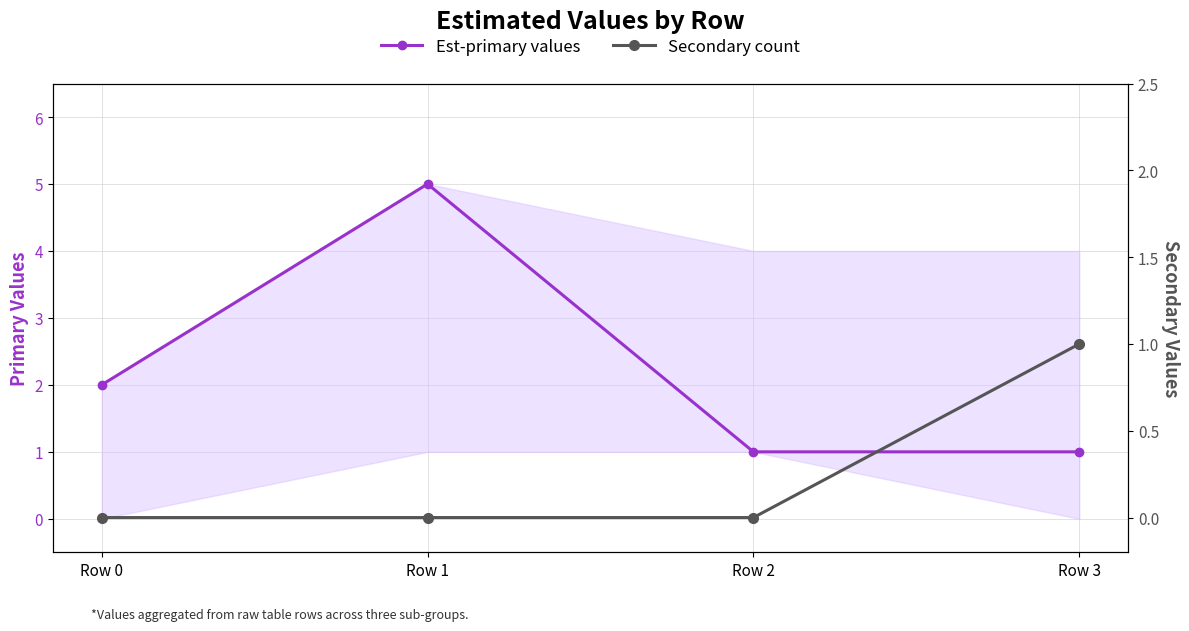

Where does the Est-primary values series first go above 2?

Row 1